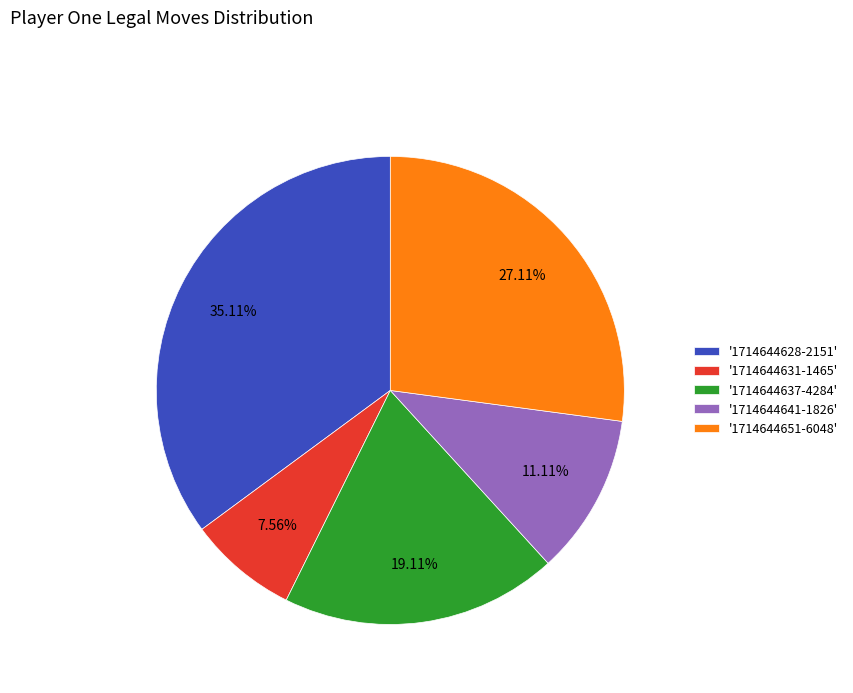

Do '1714644637-4284' and '1714644641-1826' together represent more than half of the pie?

No